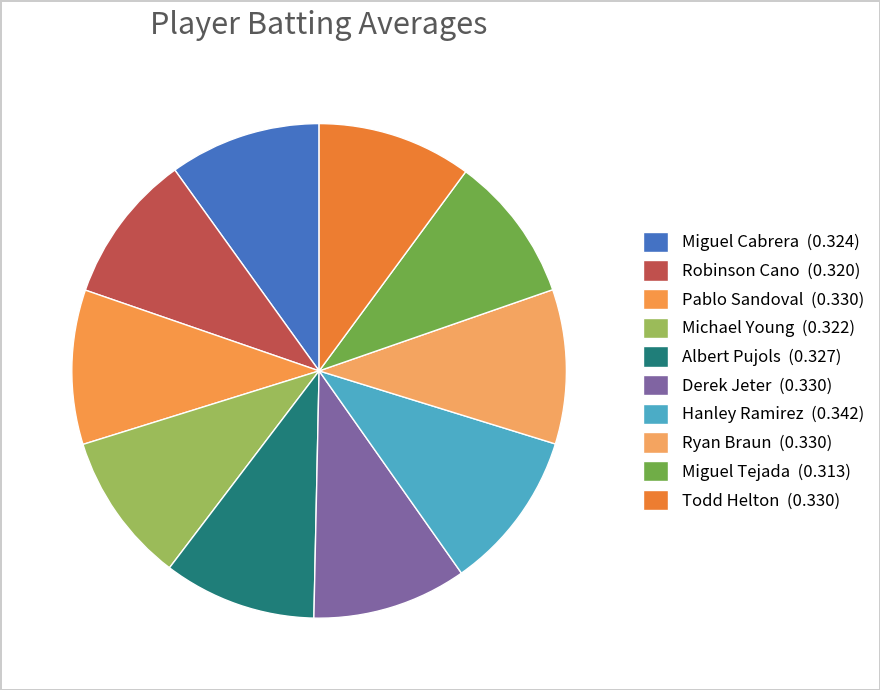

Which category has the smallest portion of the pie?

Miguel Tejada